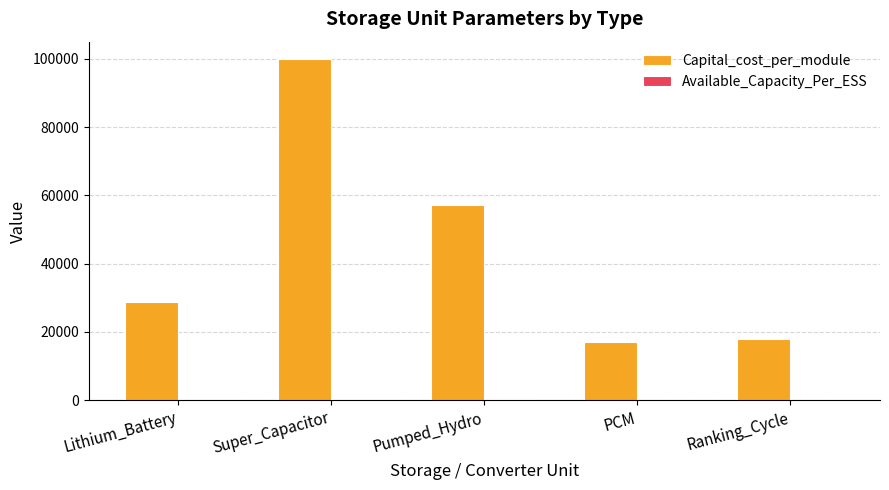

Is it true that Capital_cost_per_module equals 17015.0 at PCM?

True